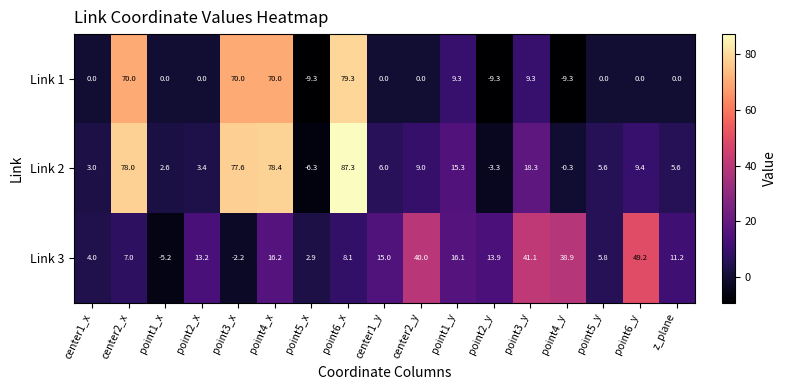

Which series has the largest total across all categories?

Link 2